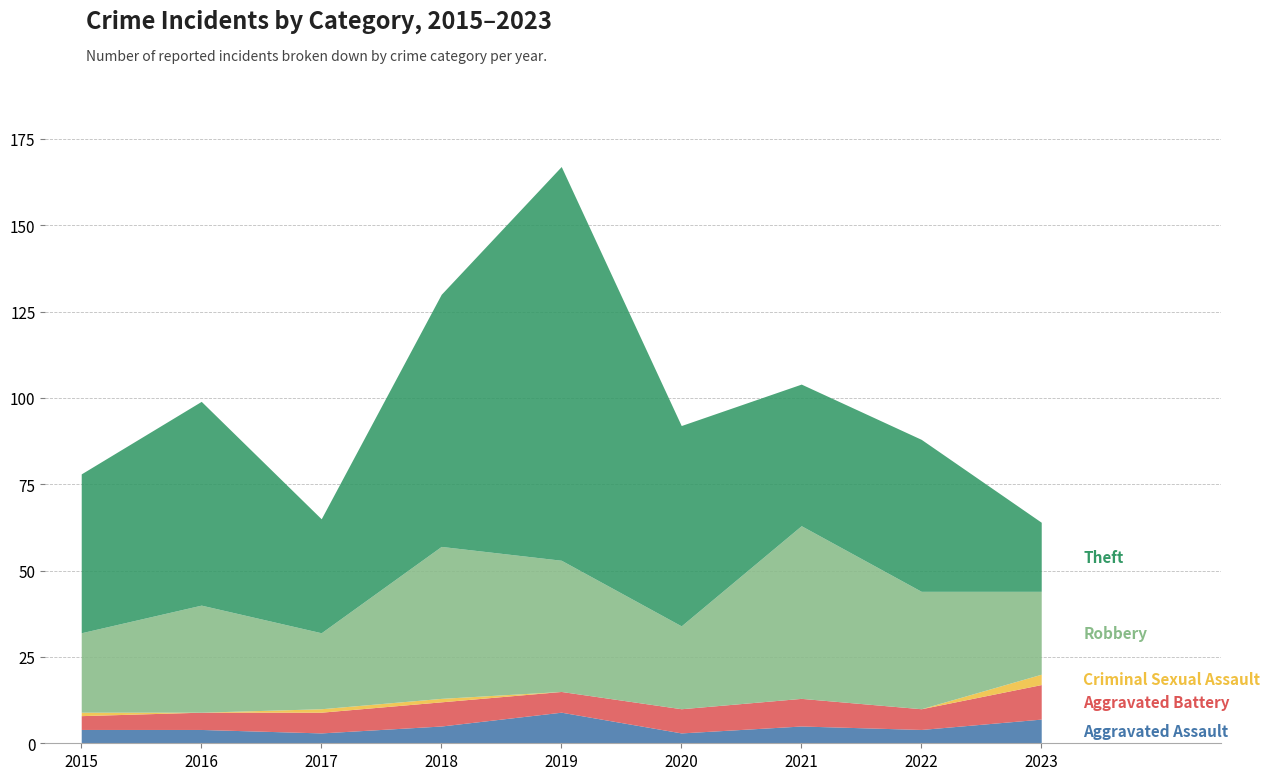

Read the Theft value at 2022.

44